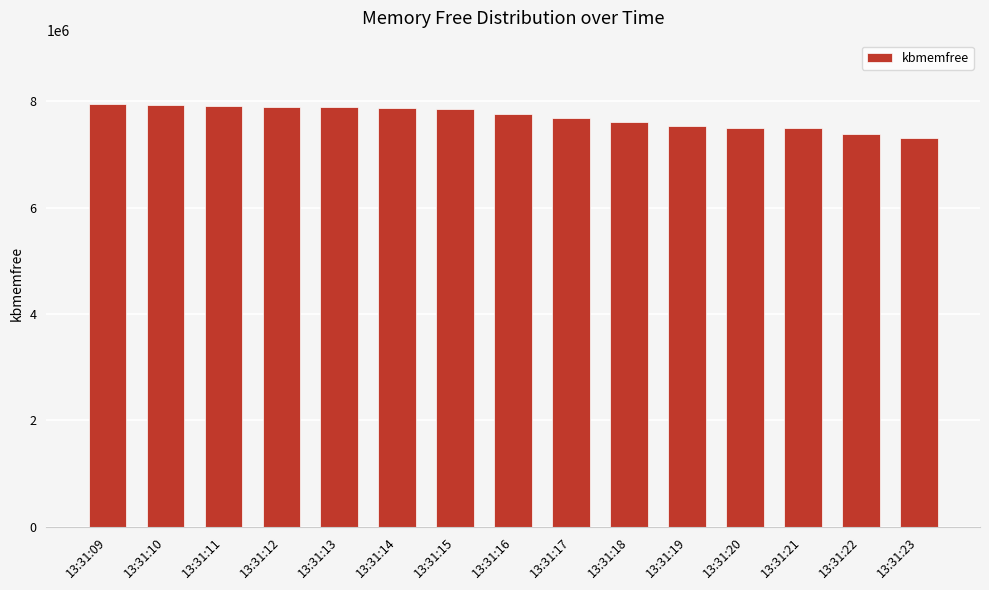

How many distinct data groups are displayed?

1